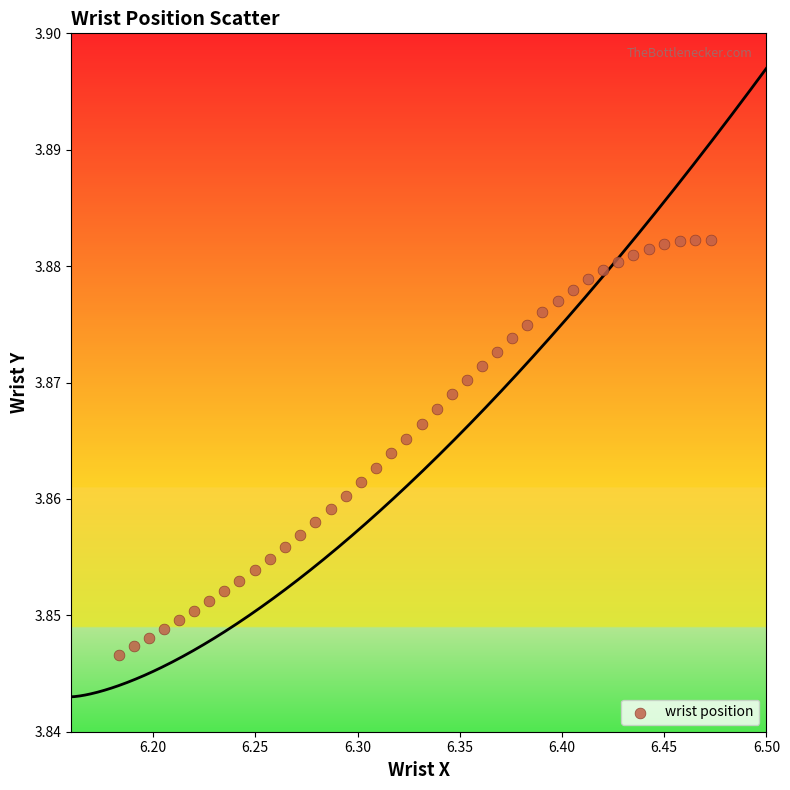

What is the range of X values (max minus min)?

0.3